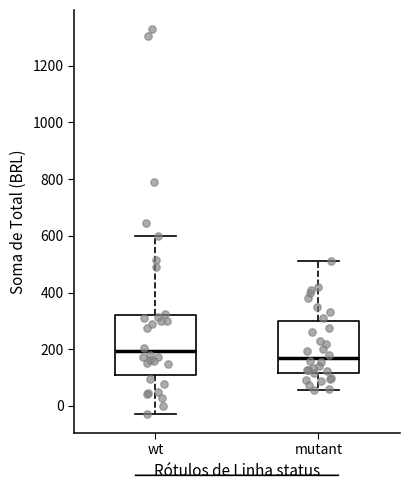

Comparing the boxes themselves (not the whiskers), which one is the tallest?

wt